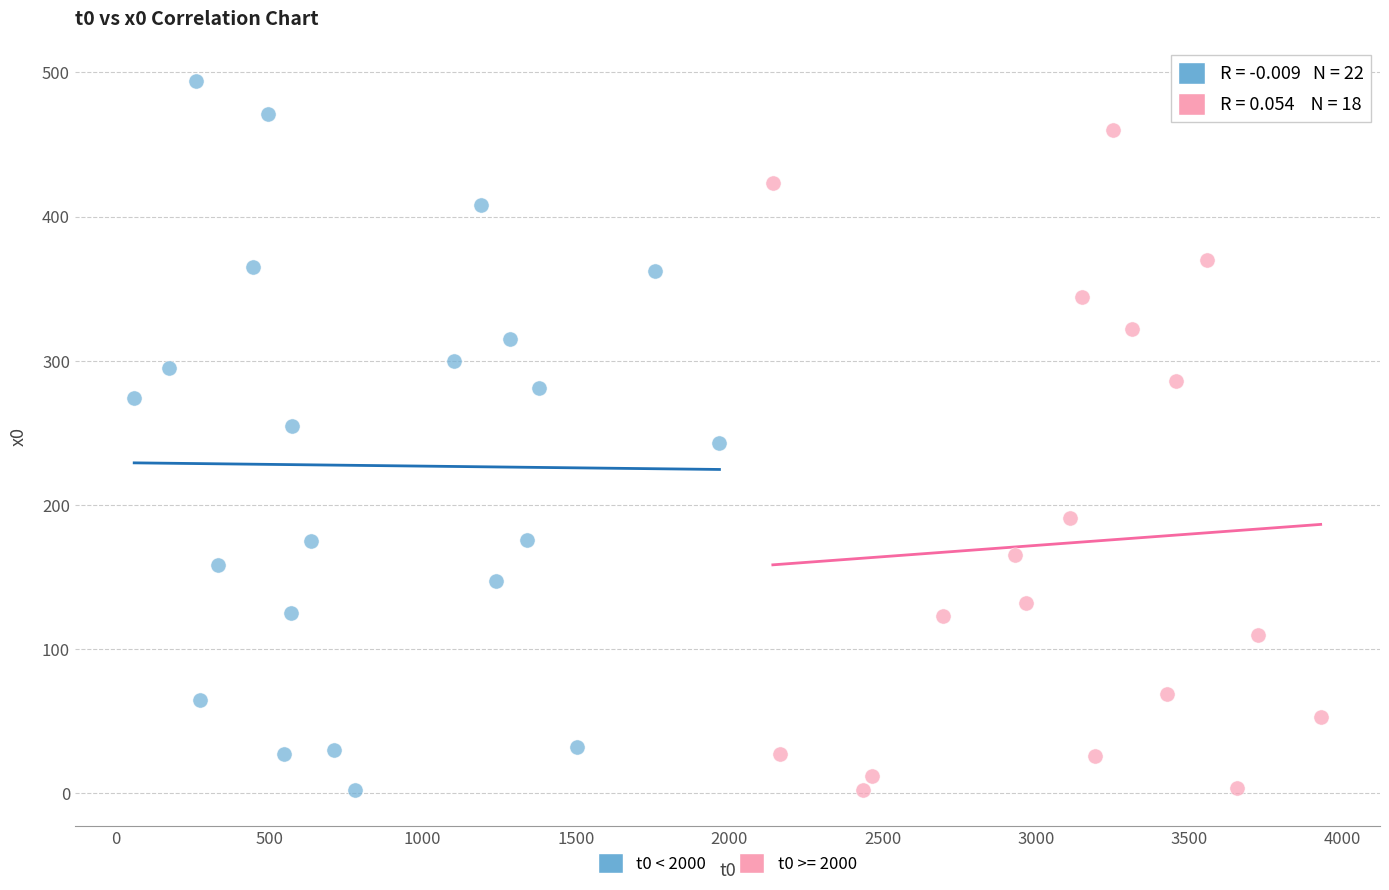

Which series has the widest spread of Y values?

t0 < 2000